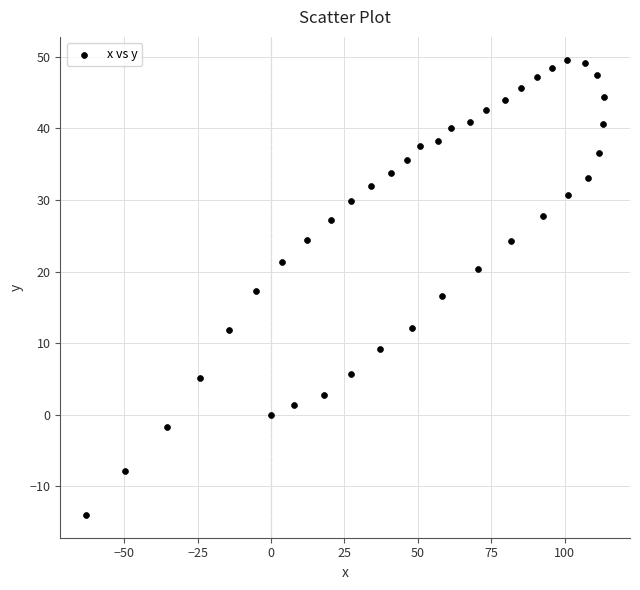

What is the range of X values (max minus min)?

176.3